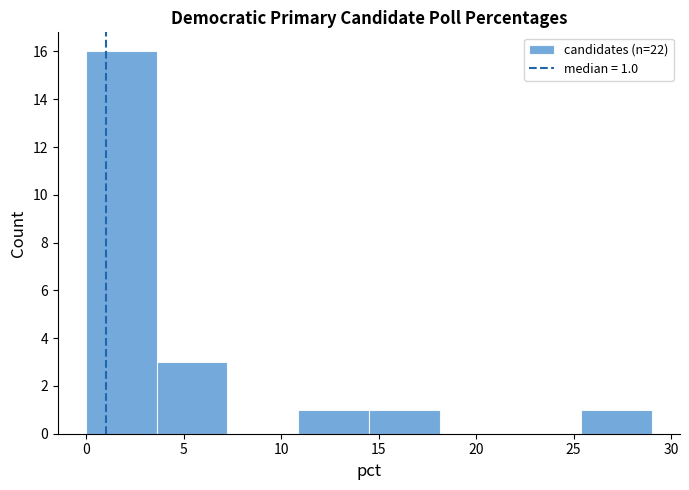

Over which range of the x-axis is the bar tallest?

0.0 to 3.5